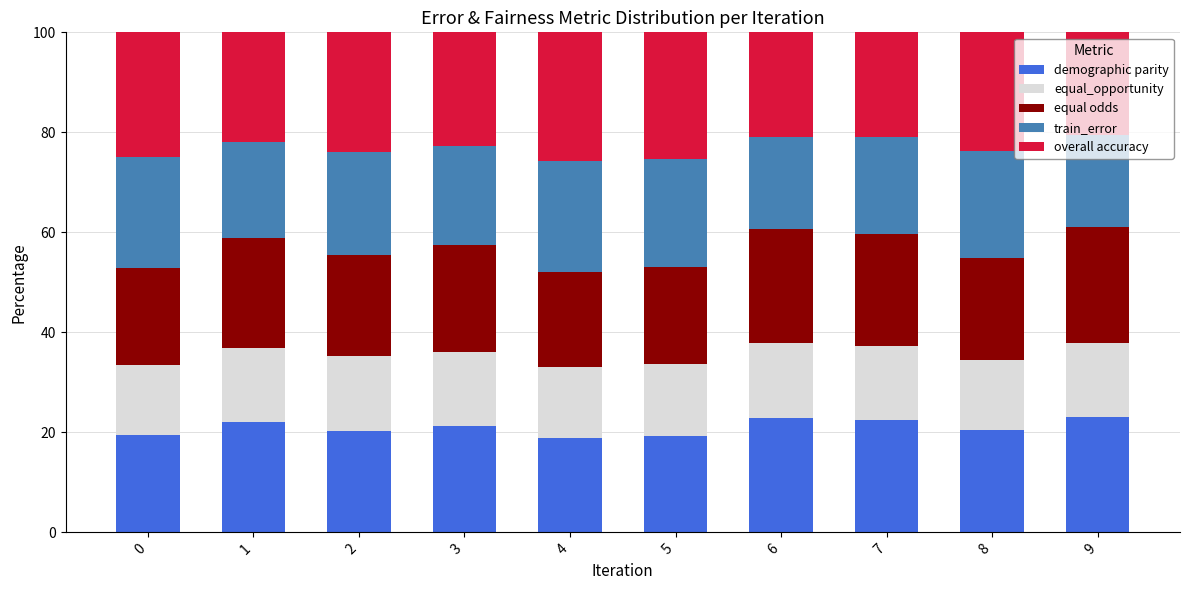

What is the sum of the demographic parity values at 4 and 3?

40.1